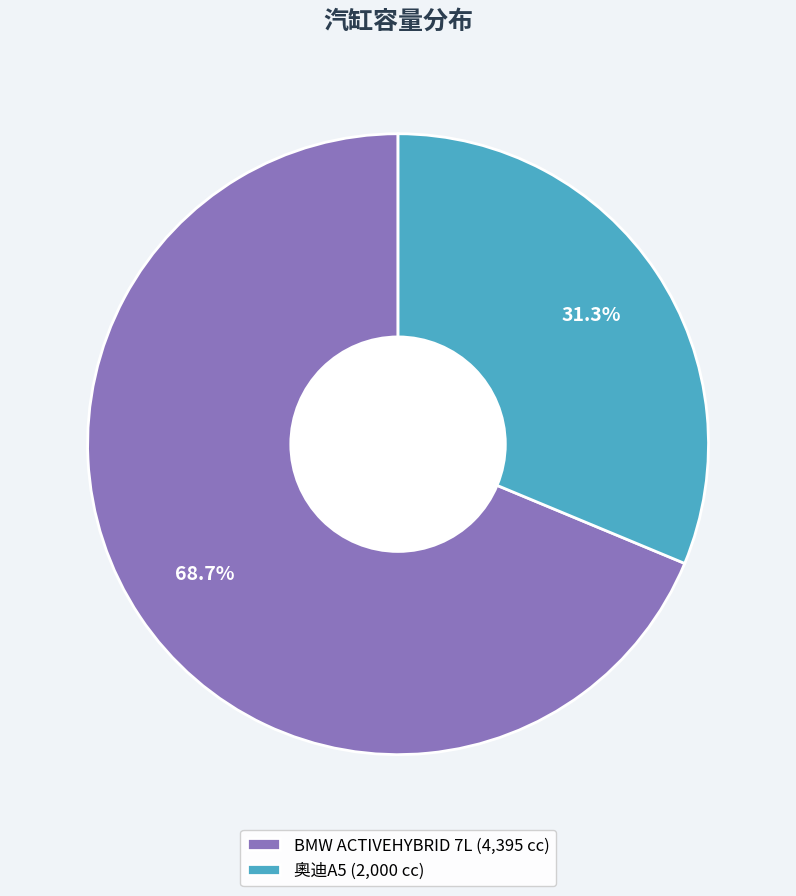

Approximately how many times larger is the value at BMW ACTIVEHYBRID 7L compared to 奧迪A5?

2.2